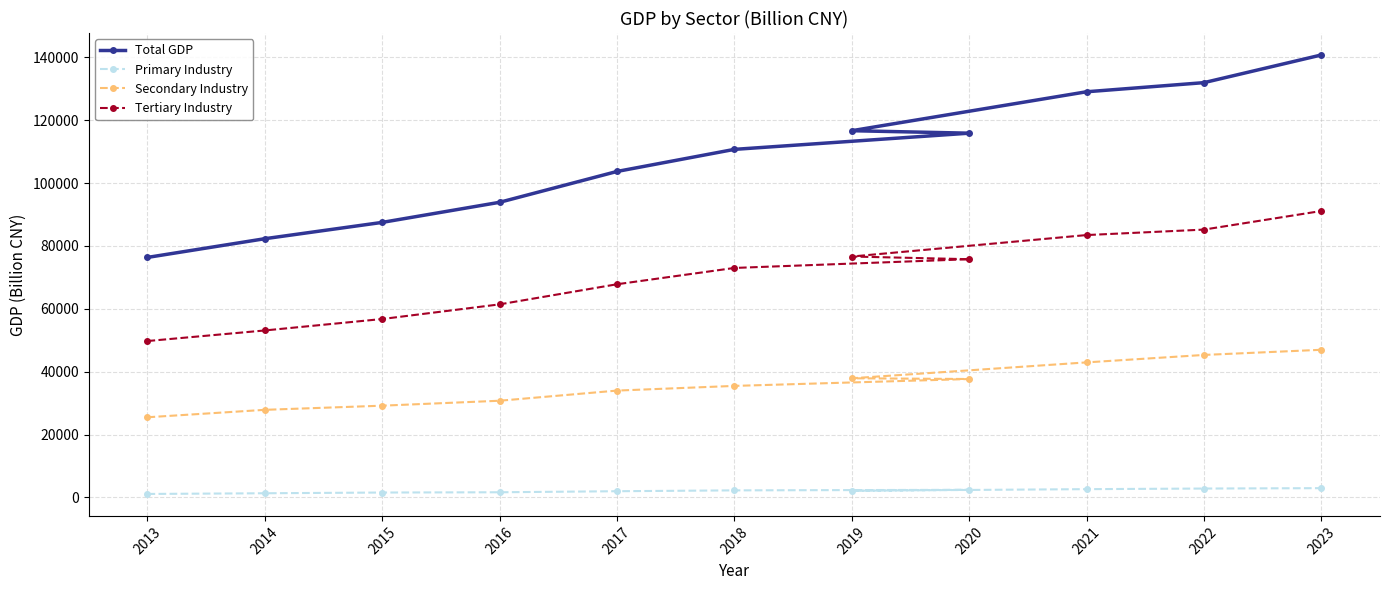

Where does the Secondary Industry series first go above 35479?

2018